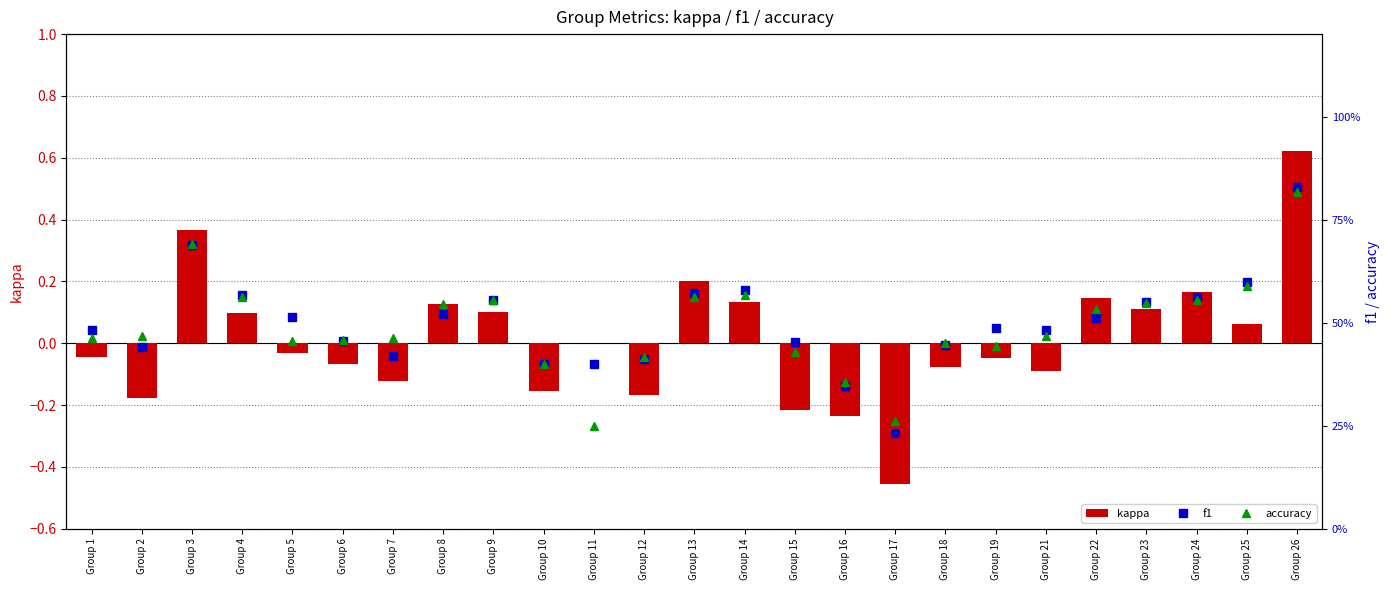

List the series in order of their peak value, lowest first.

kappa, accuracy, f1